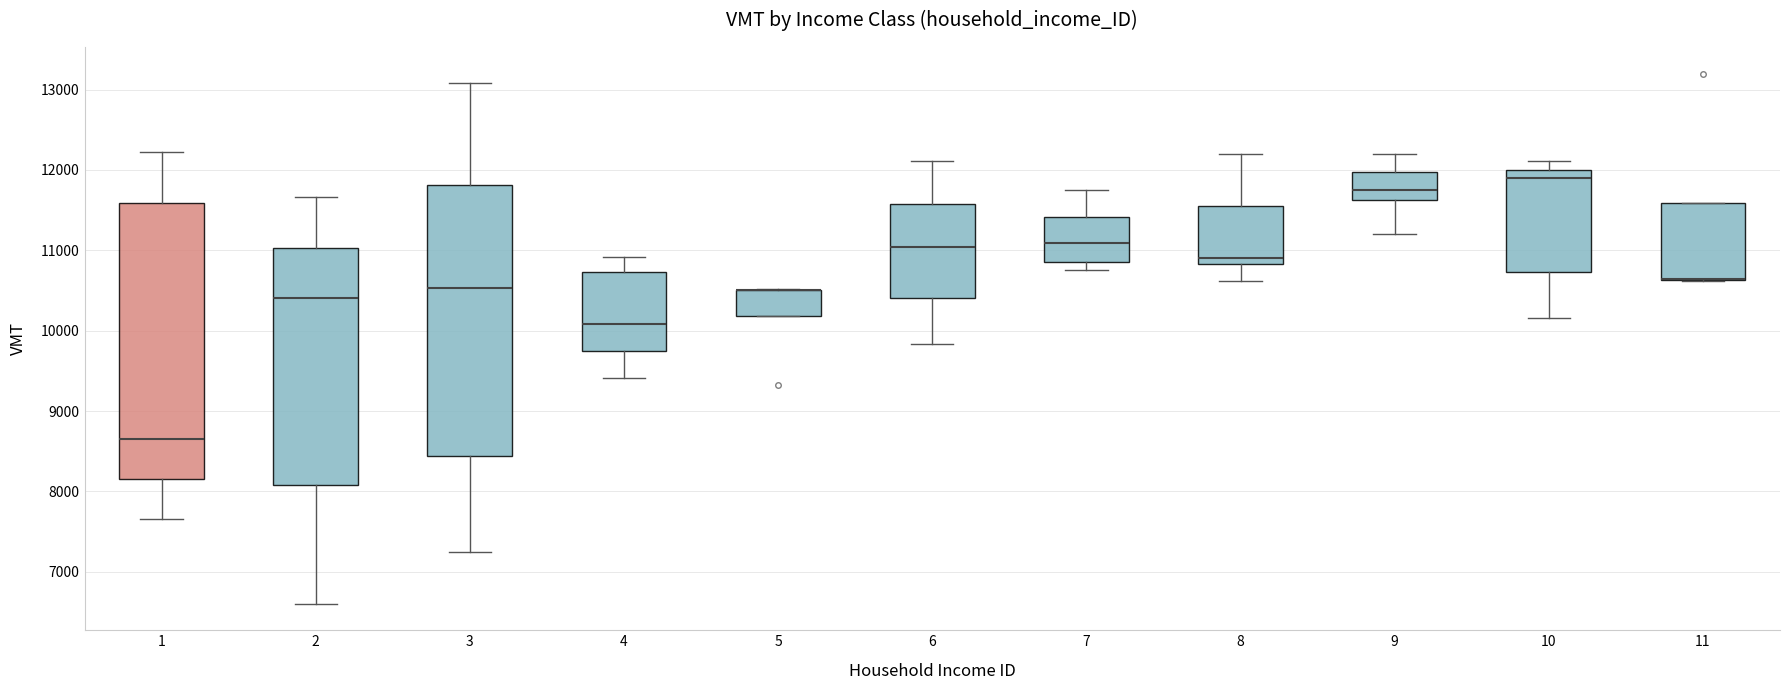

Reading left to right, read every box against the y-axis: the position of its median line, the range the box covers, and the ends of its whiskers. The values are not printed on the chart, so give them approximately, as read against the axis.

1: median 8700, box 8200 to 11600, whiskers 7700 to 12200
2: median 10400, box 8100 to 11000, whiskers 6600 to 11700
3: median 10500, box 8400 to 11800, whiskers 7200 to 13100
4: median 10100, box 9700 to 10700, whiskers 9400 to 10900
5: median 10500 (drawn on the box's upper edge), box 10200 to 10500, whiskers 10200 to 10500
6: median 11000, box 10400 to 11600, whiskers 9800 to 12100
7: median 11100, box 10900 to 11400, whiskers 10800 to 11700
8: median 10900, box 10800 to 11600, whiskers 10600 to 12200
9: median 11700, box 11600 to 12000, whiskers 11200 to 12200
10: median 11900, box 10700 to 12000, whiskers 10200 to 12100
11: median 10600 (drawn on the box's lower edge), box 10600 to 11600, whiskers 10600 to 11600